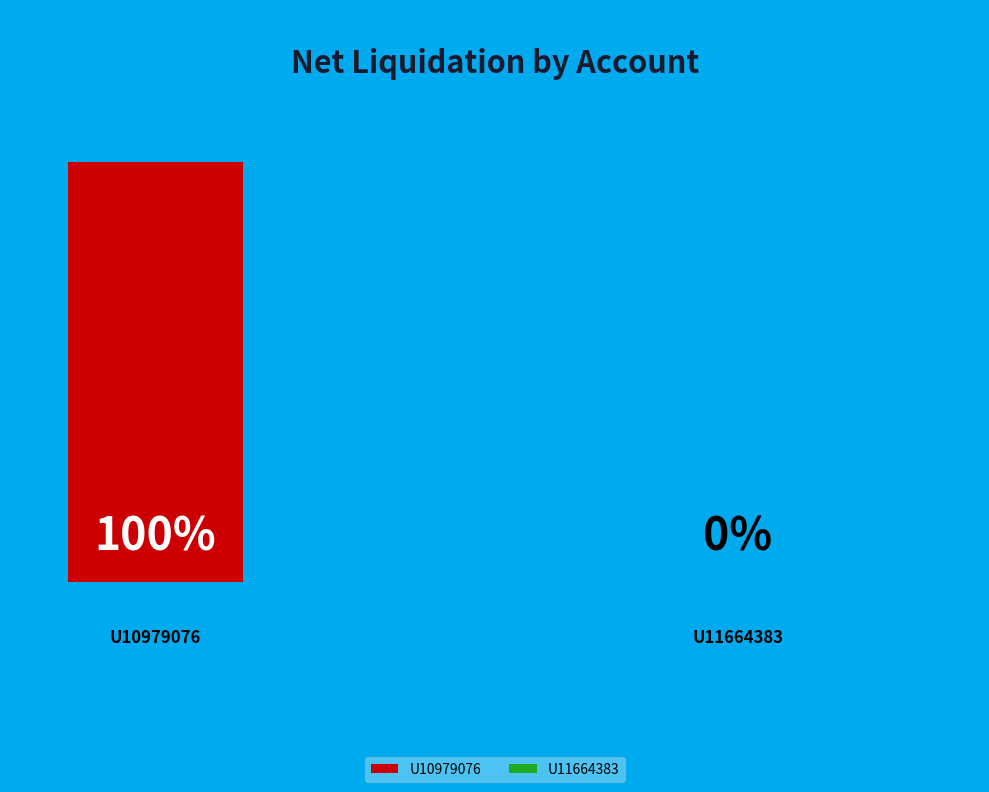

The U10979076 slice represents 100% of the pie. True or false?

True